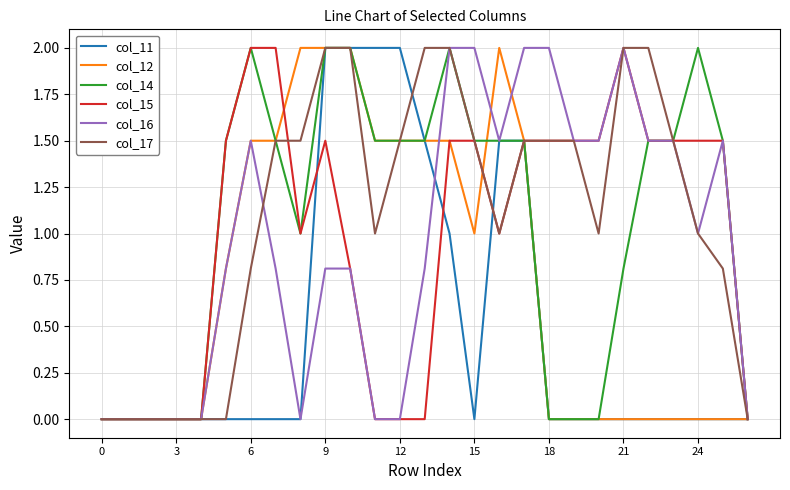

What is the highest value of the col_16 series?

2.0